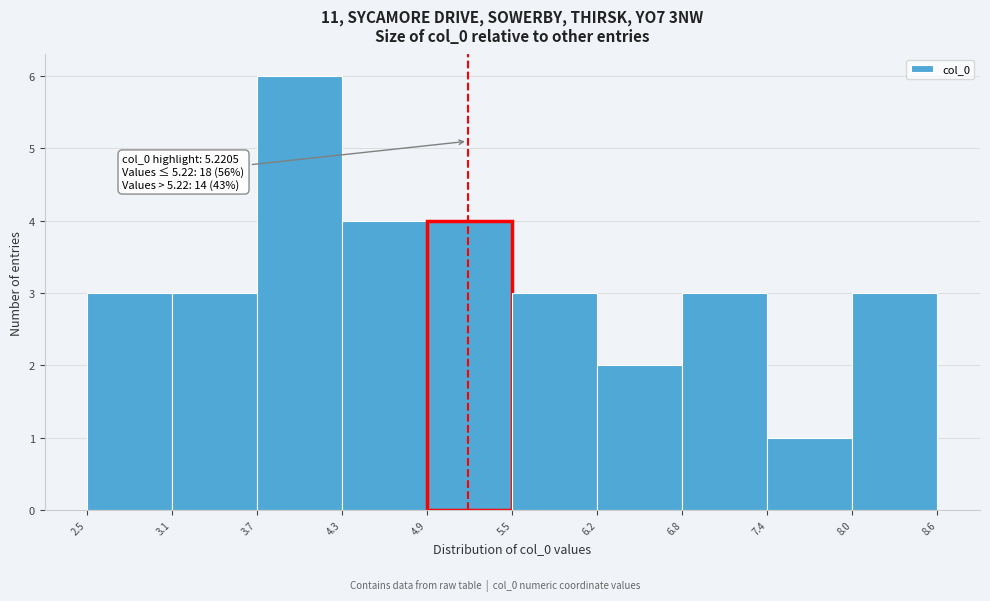

Over which range of the x-axis is the bar tallest?

3.7 to 4.3